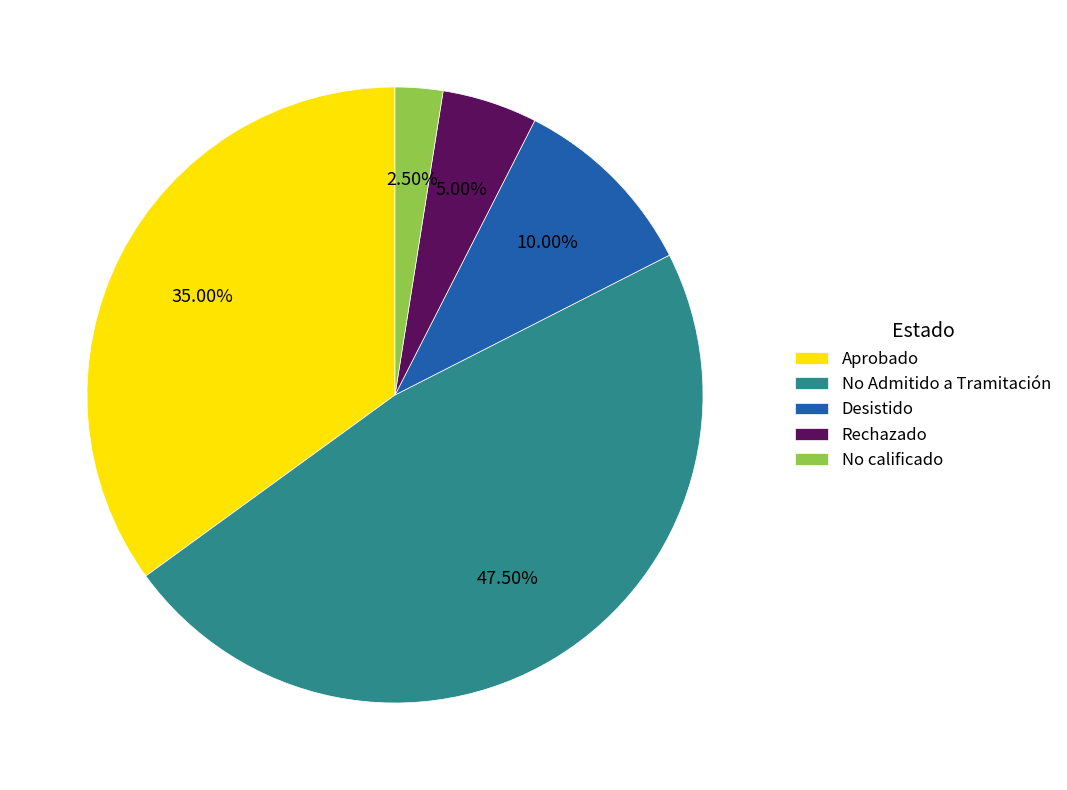

Do No Admitido a Tramitación and Rechazado together represent more than half of the pie?

Yes